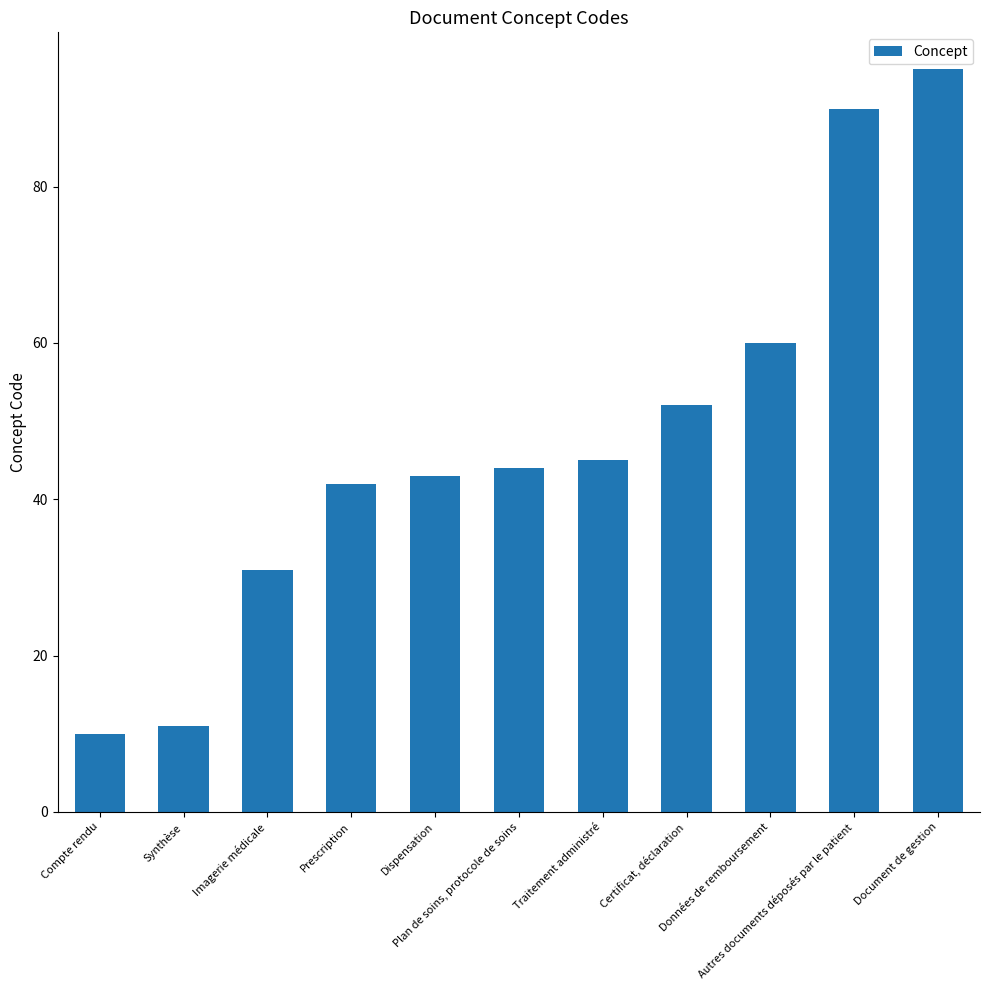

How many data points are less than 44?

5